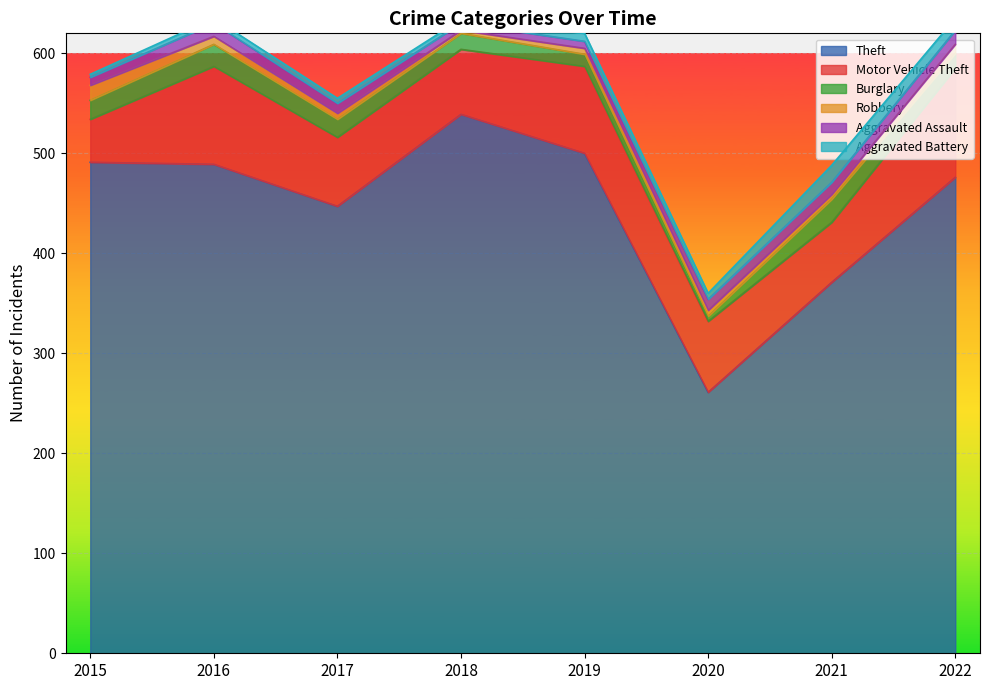

Where is Theft nearest to the value 400?

2021